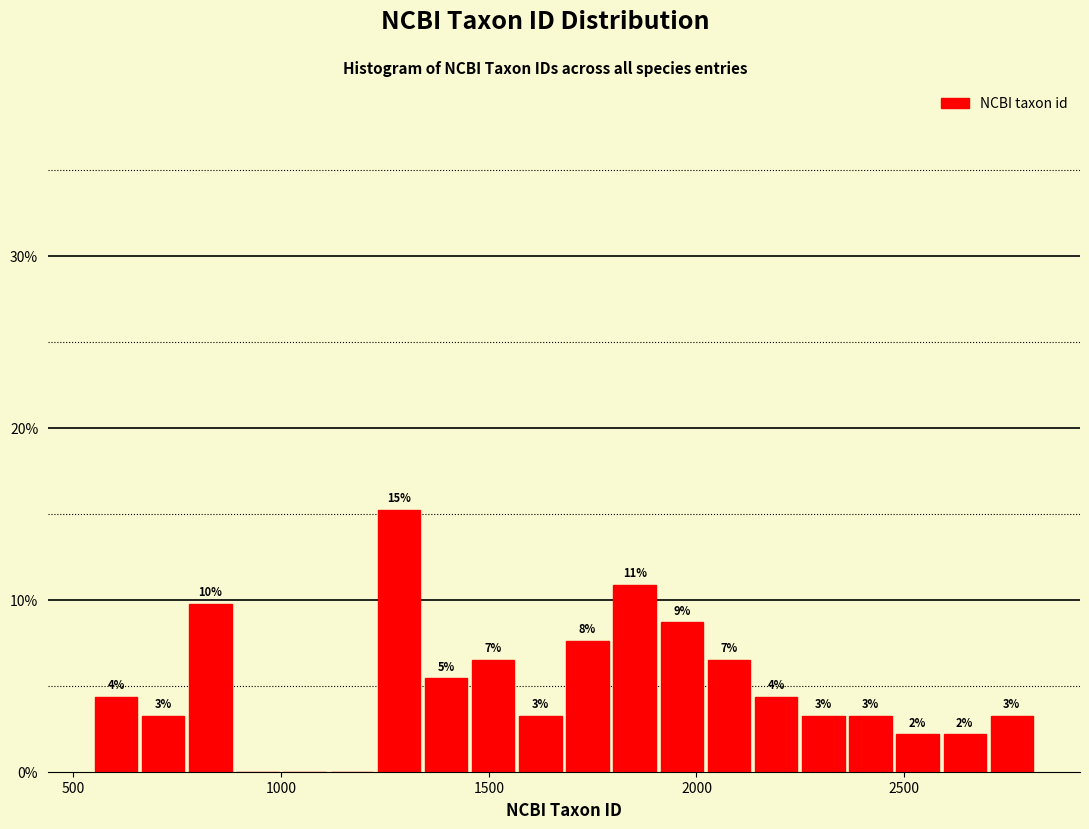

Read against the x-axis, roughly where is the centre of the tallest bar?

1300